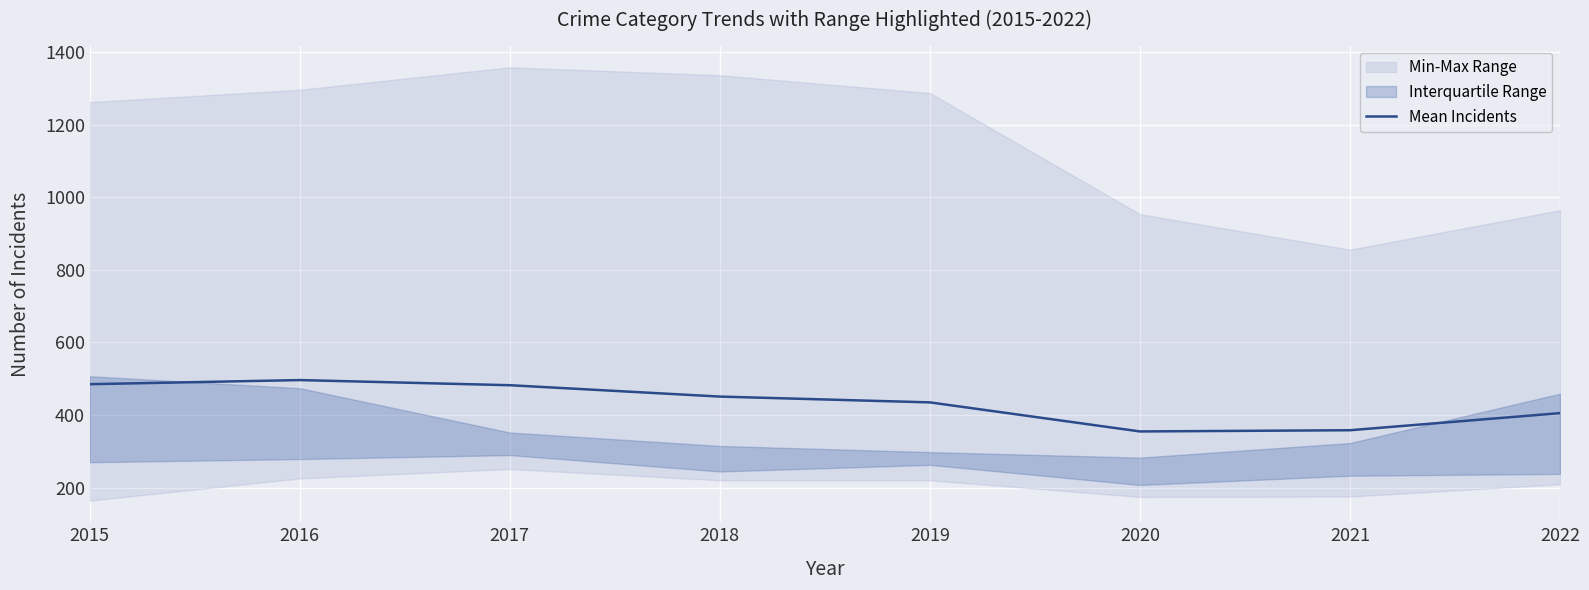

What is the minimum value shown in the chart?

354.7